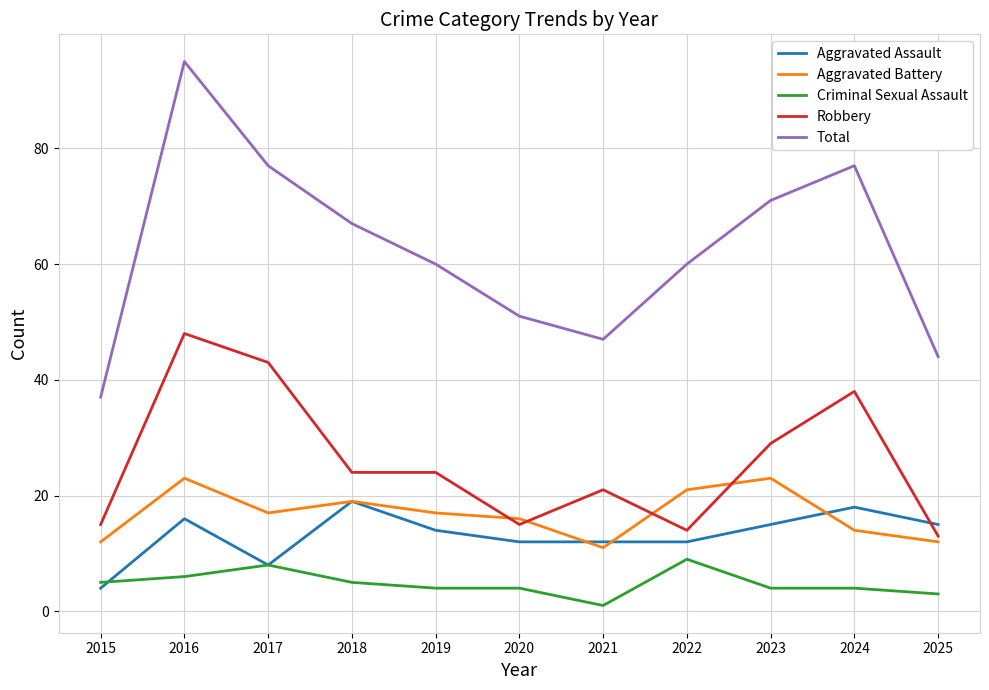

What is the average value of the Aggravated Assault series?

13